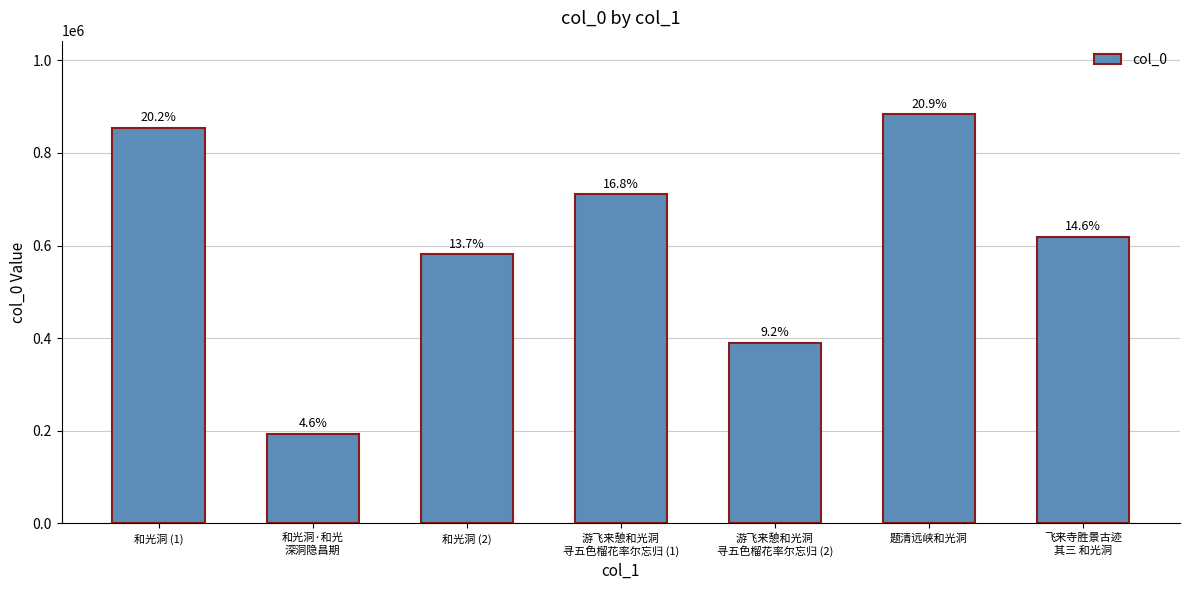

What is the difference between the values at 游飞来憩和光洞
寻五色榴花率尔忘归 (1) and 题清远峡和光洞?

172723